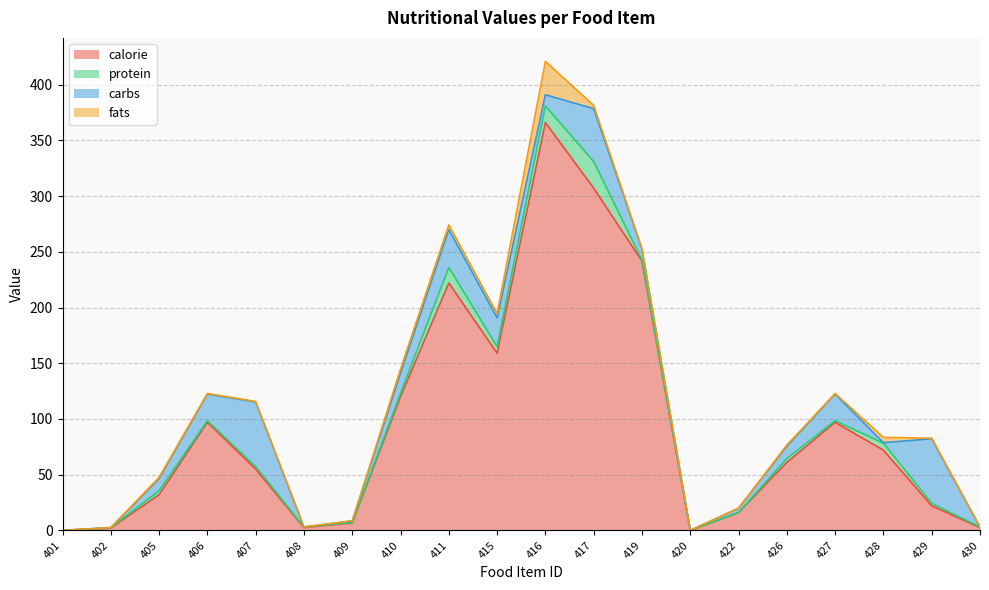

How many data points in carbs are less than 11?

10